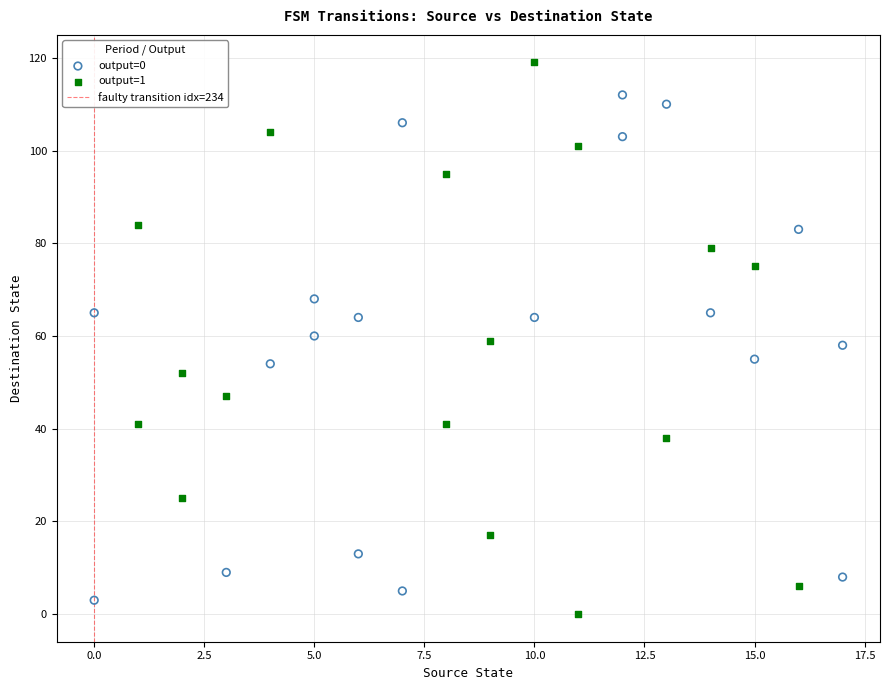

Which series has the largest Y range (max minus min)?

output=1